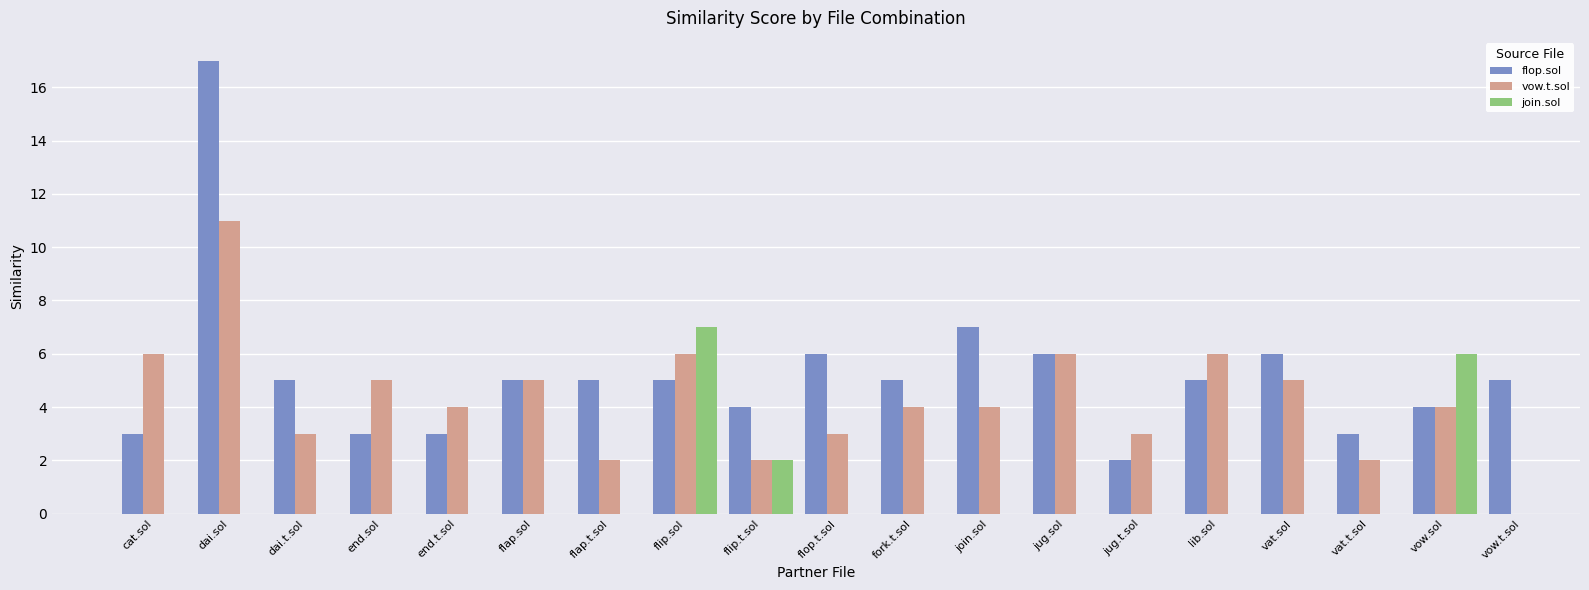

What is the greatest value displayed?

17.0